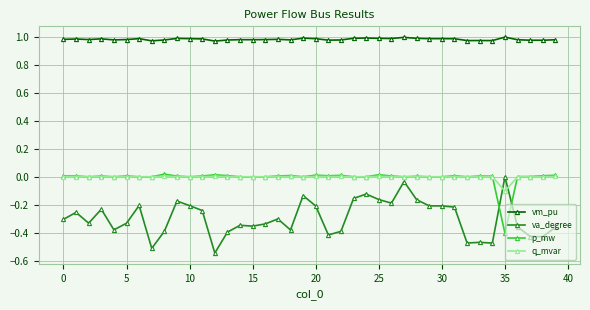

What are all the series names shown in the legend?

vm_pu, va_degree, p_mw, q_mvar